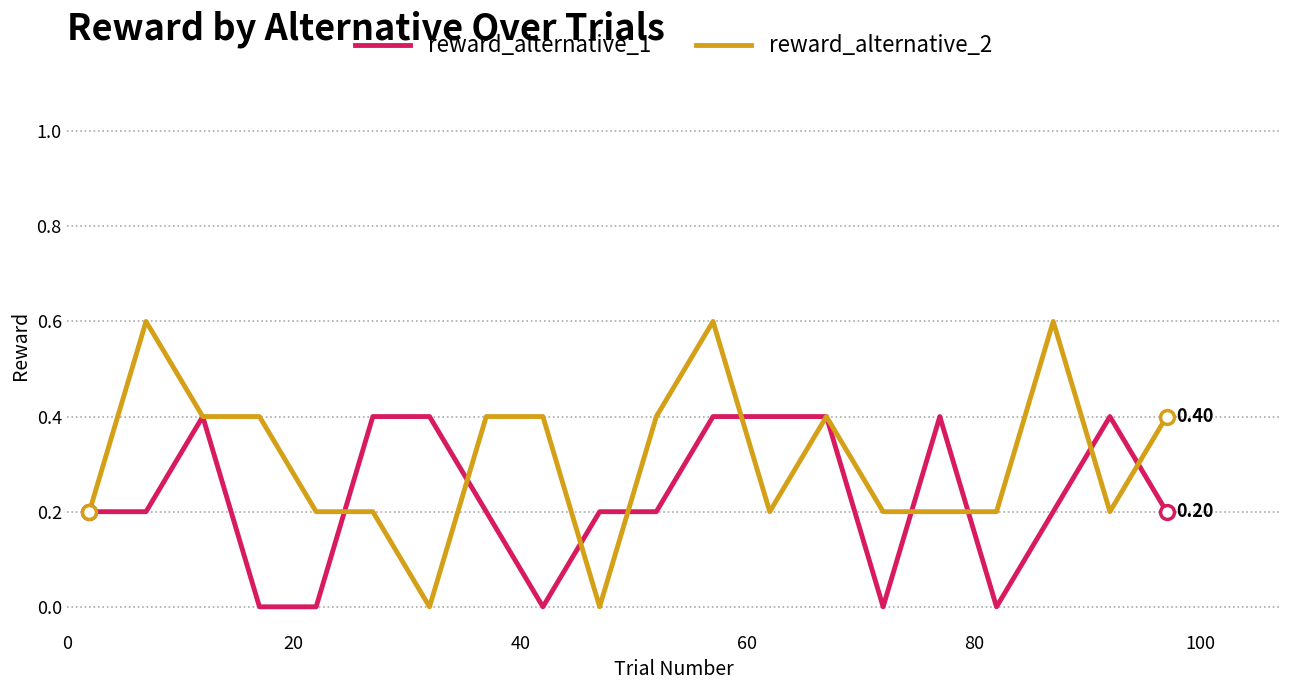

List the series in order of their overall mean, highest first.

reward_alternative_2, reward_alternative_1